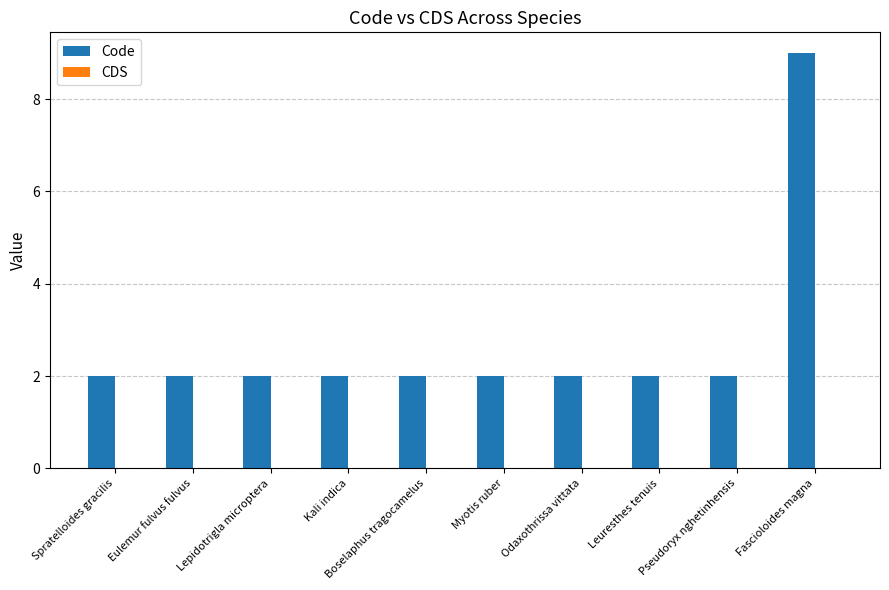

What is the label of the 2nd bar from the left?

Eulemur fulvus fulvus